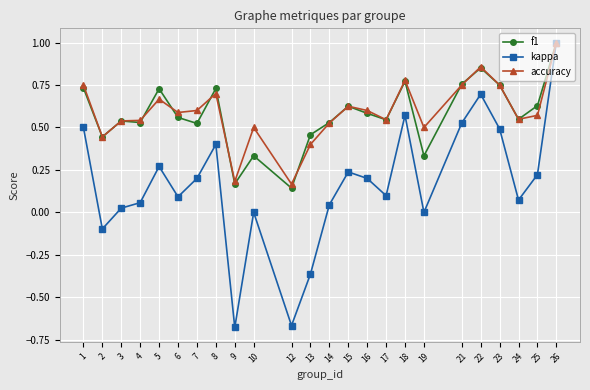

At which category is the sum across all series the highest?

26